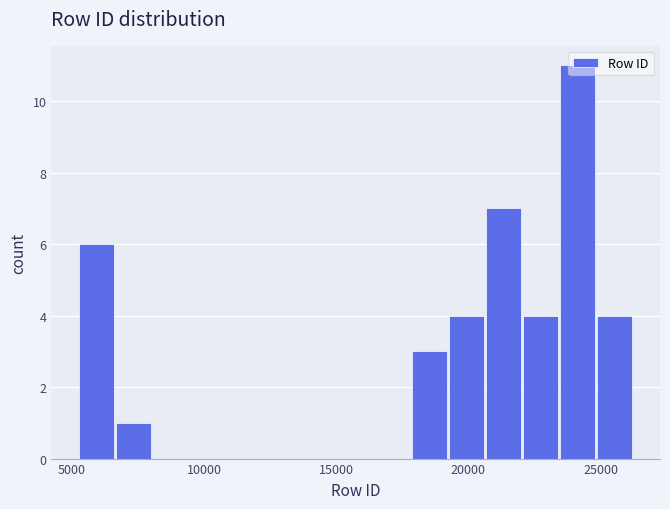

Around what value on the x-axis is the tallest bar? Give the approximate position of its centre, as read against the axis.

24000